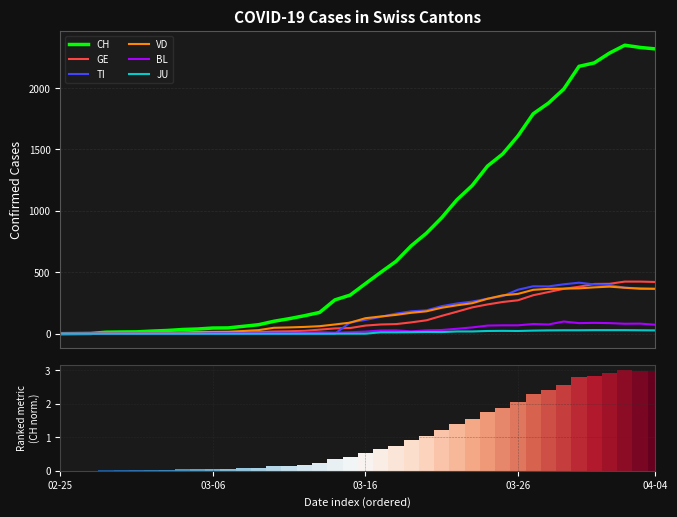

True or false: VD has a value of 14 at 9.

True